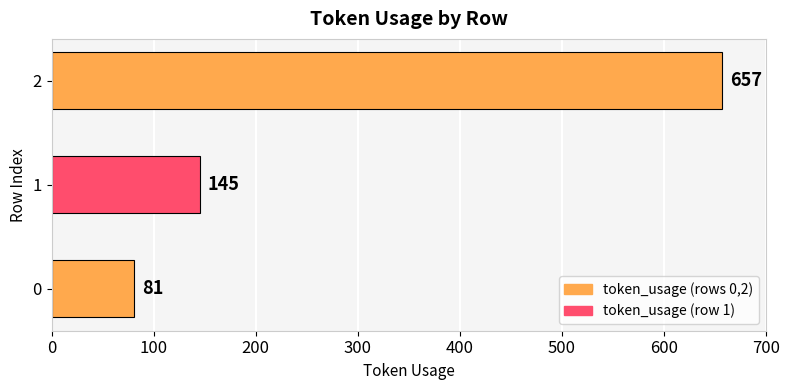

What is the difference between the maximum and minimum values?

576